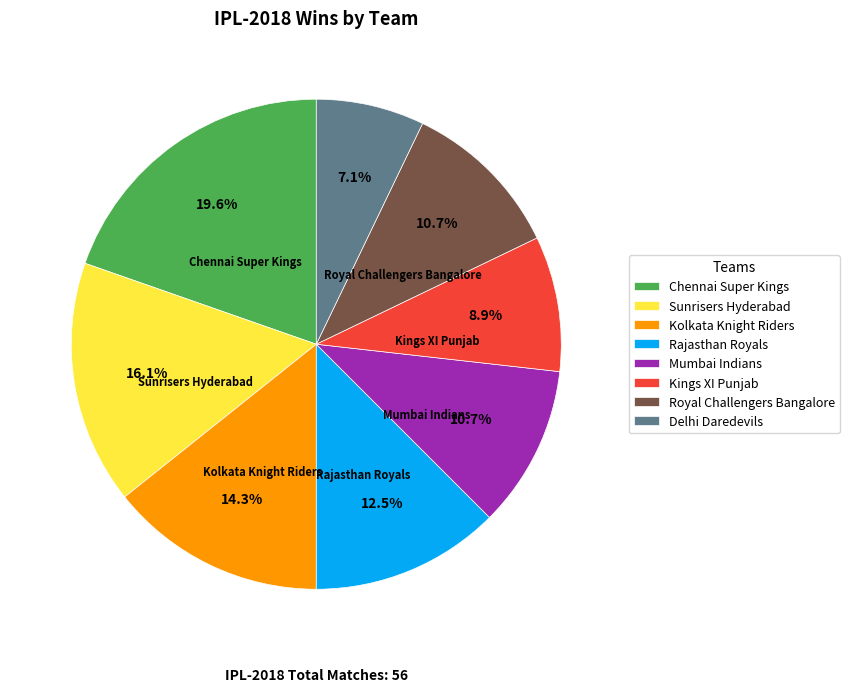

Which category has the biggest portion of the pie?

Chennai Super Kings